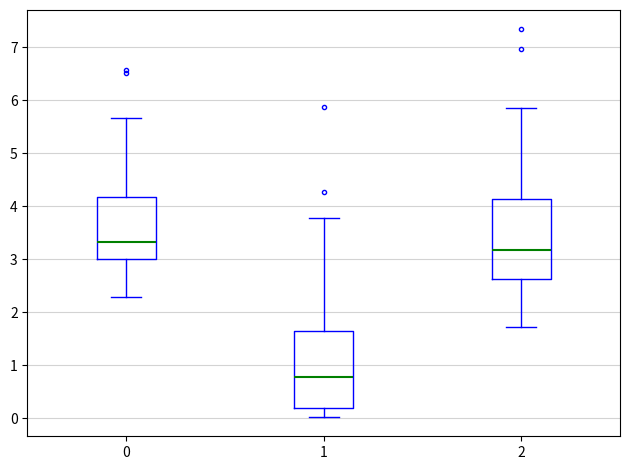

Where does the lower whisker of the box at x = 0 end on the y-axis? The values are not printed on the chart, so give them approximately, as read against the axis.

2.3